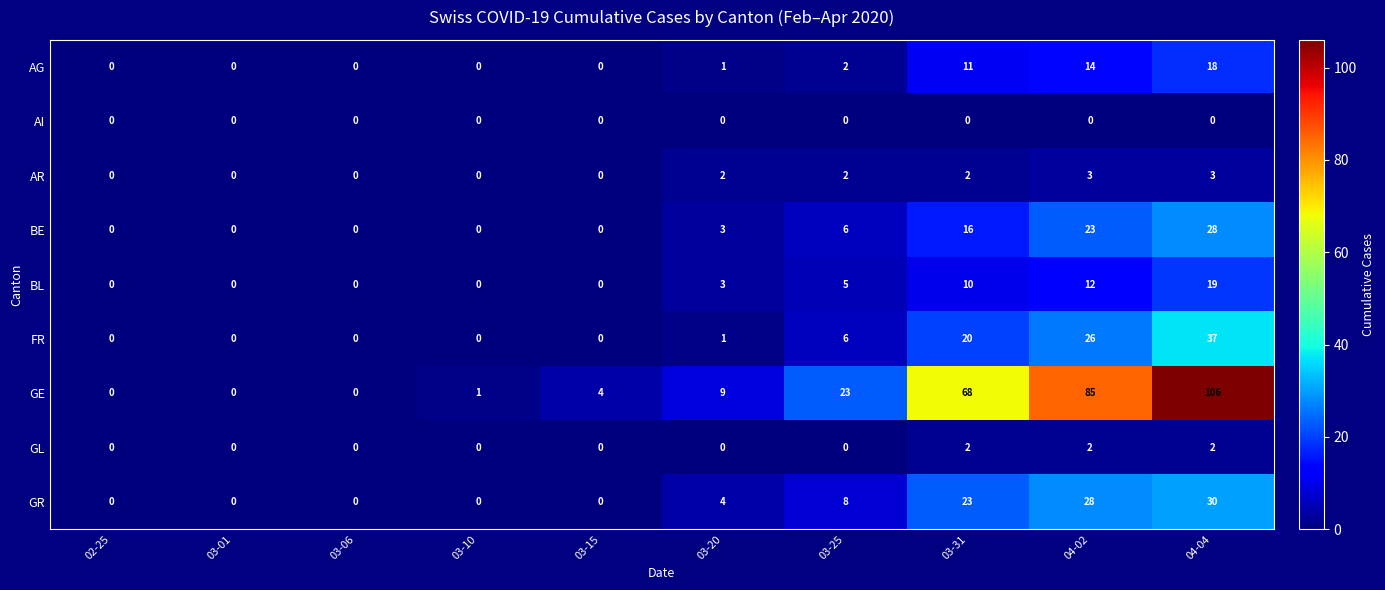

What is the sum of the BL values at 03-20 and 03-25?

8